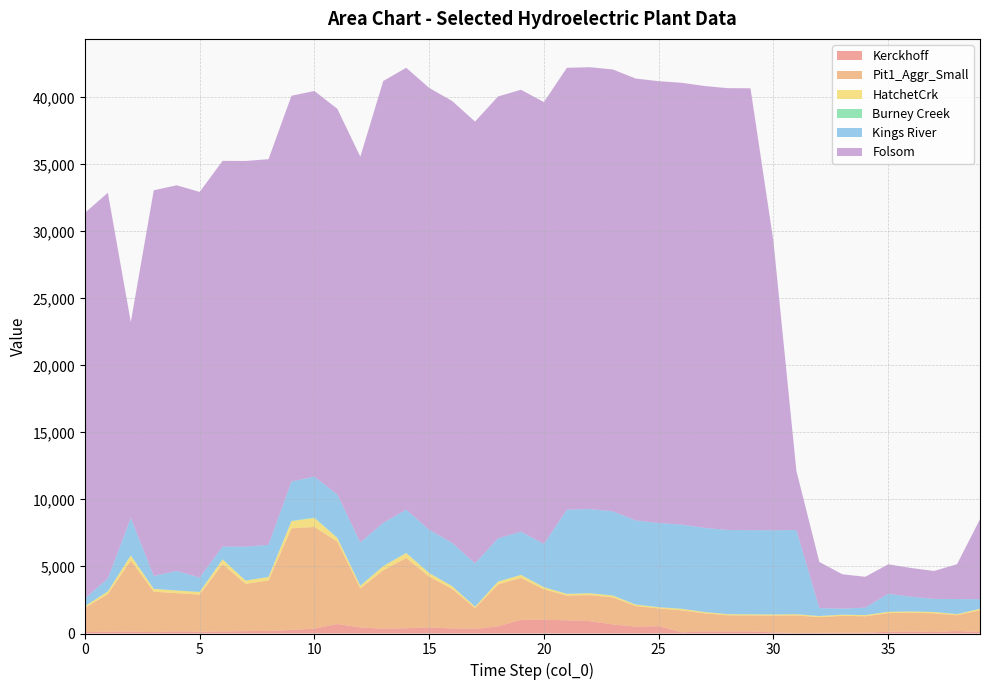

Reading right to left, what are all the values shown in this chart?

Kerckhoff: 39=116.6	38=184.9	37=118.7	36=146.1	35=128.4	34=59.6	33=59.8	32=48.2	31=36.0	30=80.4	29=160.3	28=151.9	27=161.7	26=89.4	25=545.9	24=514.0	23=675.6	22=925.1	21=984.6	20=1028.7	19=1017.9	18=537.3	17=343.7	16=376.5	15=455.9	14=392.9	13=355.9	12=455.7	11=707.5	10=364.5	9=261.6	8=193.6	7=179.8	6=154.5	5=131.0	4=163.2	3=102.8	2=147.2	1=136.5	0=104.4
Pit1_Aggr_Small: 39=1612.5	38=1177.6	37=1388.0	36=1399.8	35=1391.4	34=1227.1	33=1255.9	32=1172.5	31=1310.9	30=1254.7	29=1187.3	28=1205.9	27=1344.9	26=1637.5	25=1323.4	24=1534.8	23=2017.5	22=1941.9	21=1844.3	20=2267.5	19=3133.1	18=3115.4	17=1550.5	16=2950.1	15=3788.1	14=5243.5	13=4360.9	12=2906.7	11=6144.8	10=7584.7	9=7584.7	8=3757.5	7=3522.0	6=5020.9	5=2773.0	4=2843.5	3=3015.9	2=5303.0	1=2807.5	0=1804.9
HatchetCrk: 39=111.9	38=81.8	37=96.4	36=97.2	35=96.6	34=85.2	33=87.2	32=81.4	31=91.0	30=87.1	29=82.4	28=83.7	27=93.4	26=113.7	25=91.9	24=106.5	23=140.1	22=134.8	21=128.0	20=157.4	19=217.5	18=216.3	17=107.6	16=204.8	15=263.0	14=364.0	13=302.7	12=201.8	11=277.9	10=669.8	9=532.0	8=260.9	7=244.5	6=348.6	5=192.5	4=197.4	3=209.4	2=368.2	1=194.9	0=125.3
Burney Creek: 39=5.8	38=4.2	37=5.0	36=5.0	35=5.0	34=4.4	33=4.5	32=4.2	31=4.7	30=4.5	29=4.3	28=4.3	27=4.8	26=5.9	25=4.8	24=5.5	23=7.2	22=7.0	21=6.6	20=8.1	19=11.2	18=11.2	17=5.6	16=10.6	15=13.6	14=18.8	13=15.7	12=10.4	11=14.4	10=34.6	9=27.5	8=13.5	7=12.6	6=18.0	5=10.0	4=10.2	3=10.8	2=19.0	1=10.1	0=6.5
Kings River: 39=713.1	38=1123.4	37=972.4	36=1096.2	35=1341.9	34=554.6	33=448.9	32=584.8	31=6276.7	30=6276.7	29=6276.7	28=6276.7	27=6276.7	26=6276.7	25=6276.7	24=6276.7	23=6276.7	22=6276.7	21=6276.7	20=3223.1	19=3223.1	18=3223.1	17=3223.1	16=3223.1	15=3223.1	14=3223.1	13=3223.1	12=3223.1	11=3223.1	10=3048.9	9=2940.2	8=2388.4	7=2519.7	6=946.0	5=1063.3	4=1453.2	3=951.4	2=2781.3	1=958.7	0=568.8
Folsom: 39=5968.2	38=2601.0	37=2087.0	36=2143.3	35=2199.7	34=2301.0	33=2563.9	32=3449.8	31=4426.3	30=21560.5	29=32969.4	28=32969.4	27=32969.4	26=32969.4	25=32969.4	24=32969.4	23=32969.4	22=32969.4	21=32969.4	20=32969.4	19=32969.4	18=32969.4	17=32969.4	16=32969.4	15=32969.4	14=32969.4	13=32969.4	12=28779.0	11=28779.0	10=28779.0	9=28779.0	8=28779.0	7=28779.0	6=28779.0	5=28779.0	4=28779.0	3=28779.0	2=14618.7	1=28779.0	0=28779.0